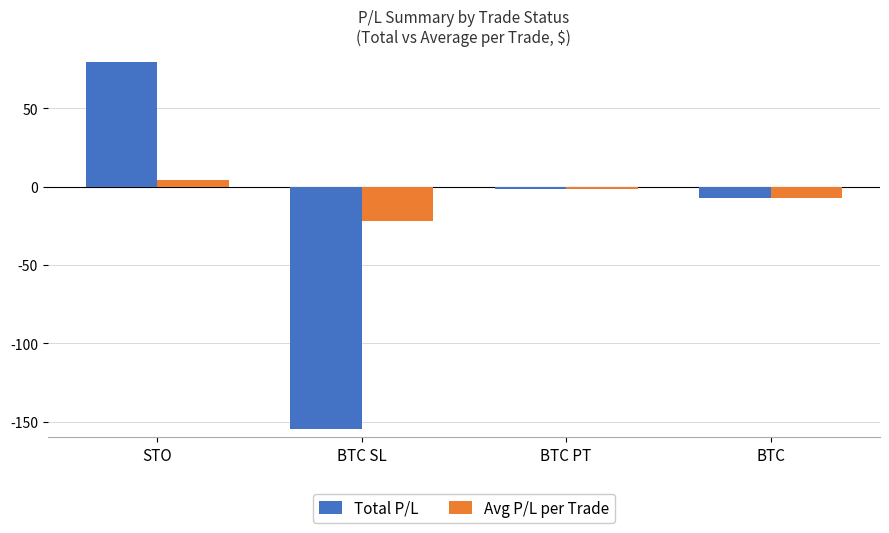

What is the value of the Avg P/L per Trade bar at the 3rd from the left?

-1.3